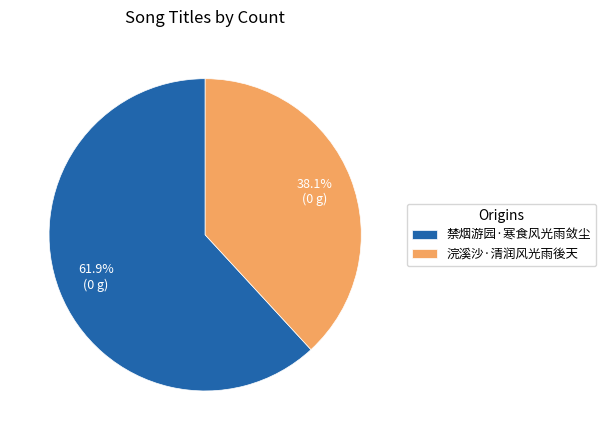

Does 禁烟游园·寒食风光雨敛尘 account for over 50% of the chart?

Yes